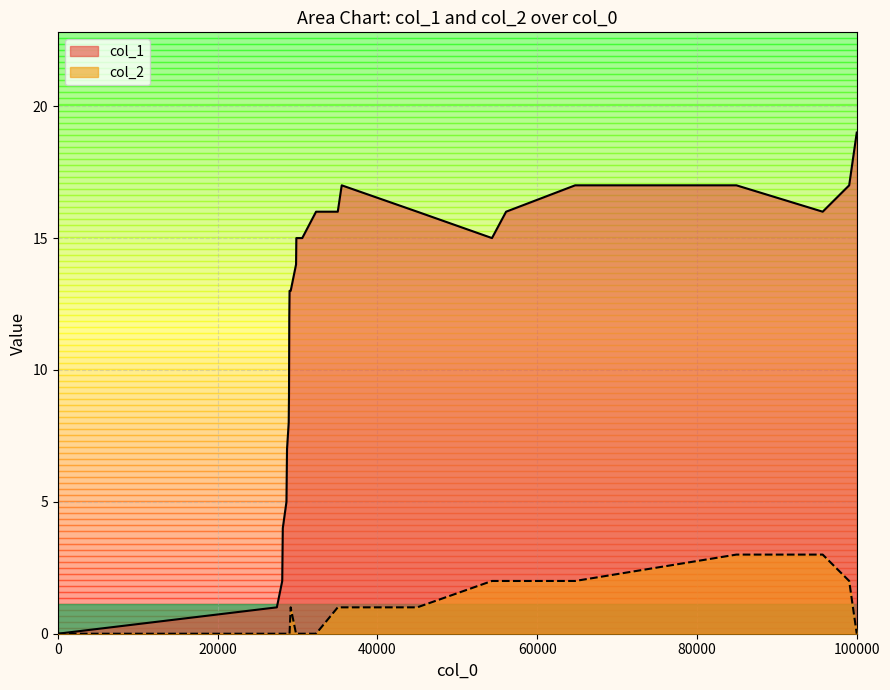

What is the difference between the maximum and minimum values in the col_1 series?

19